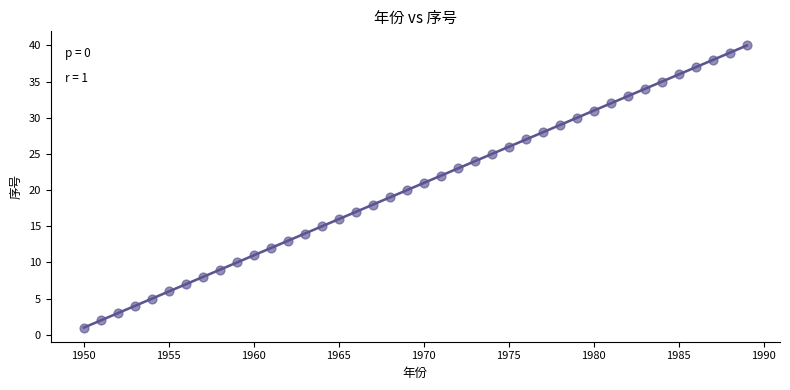

What is the range of X values (max minus min)?

39